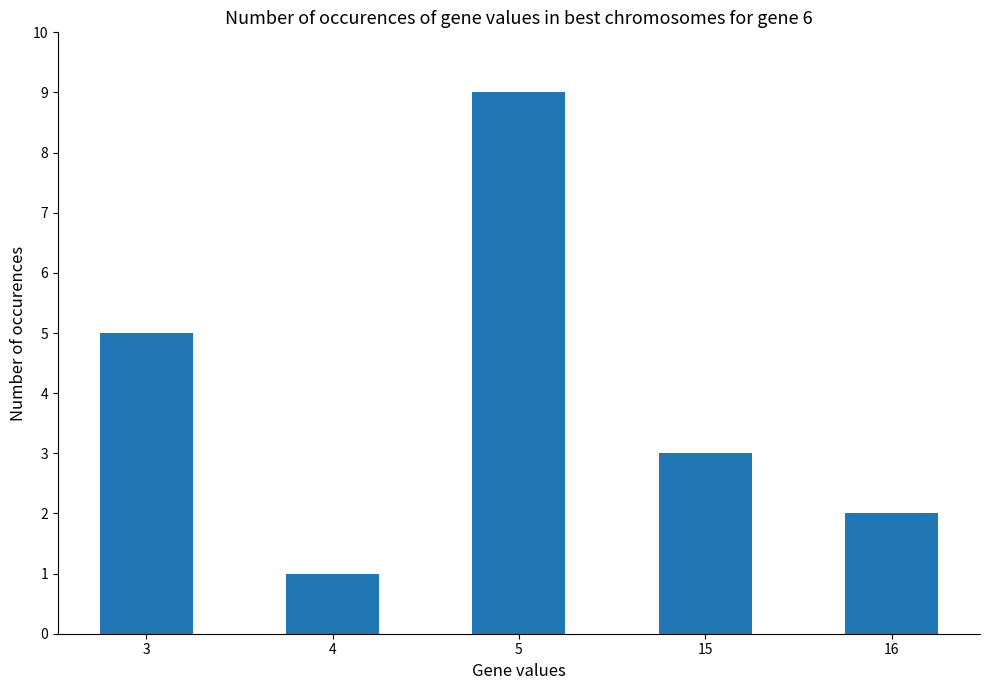

Reading right to left, list all the values displayed in this chart.

16=2	15=3	5=9	4=1	3=5